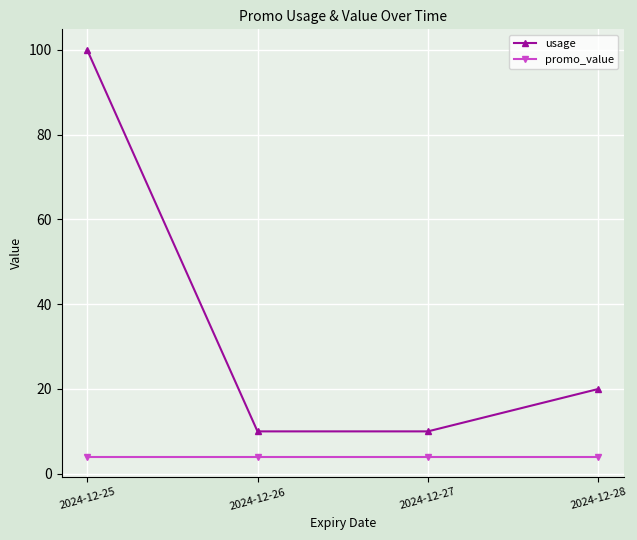

At how many categories does at least one series exceed 82?

1